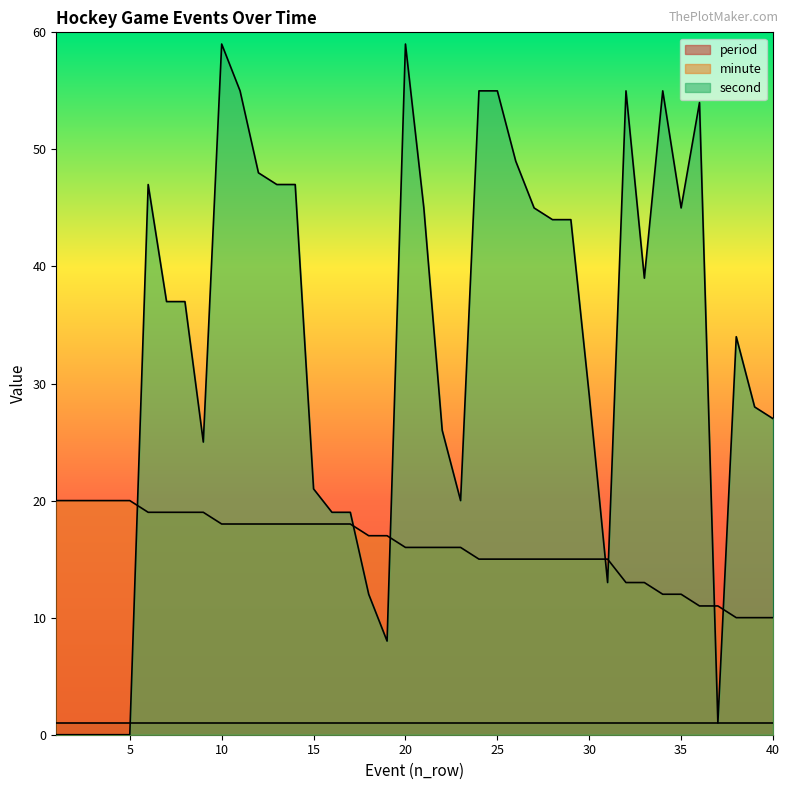

What is the total value across all series at 40?

38